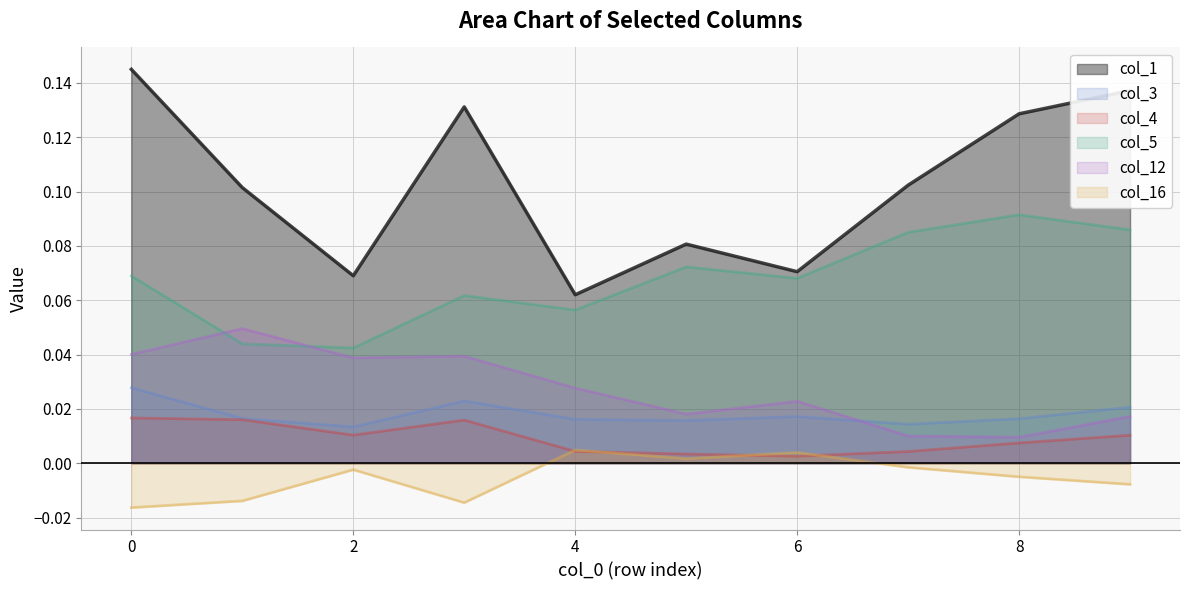

True or false: col_16 has more than 1 interior local peaks.

True